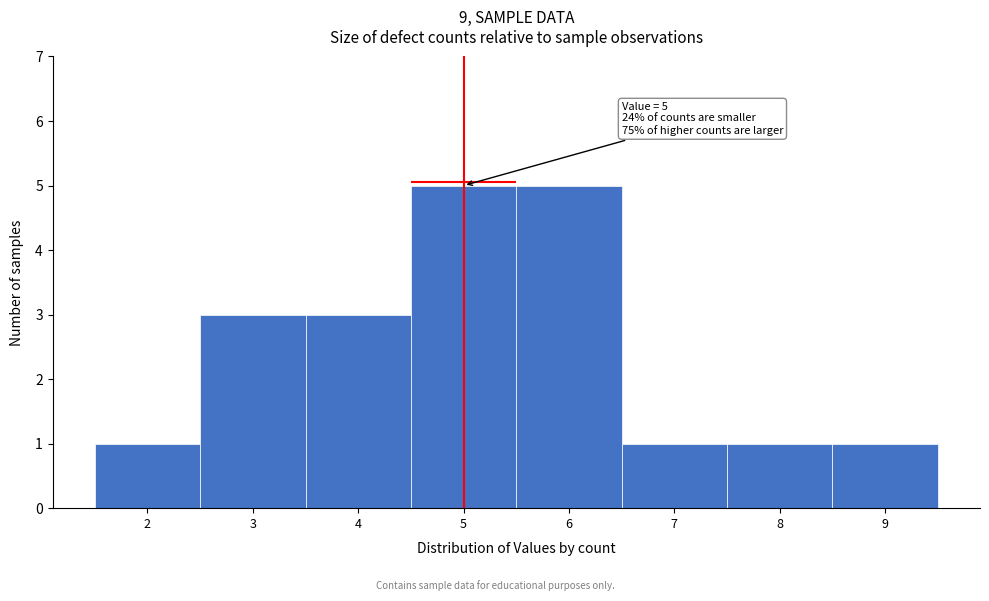

Reading left to right, transcribe all the data shown in this chart.

2=1	3=3	4=3	5=5	6=5	7=1	8=1	9=1